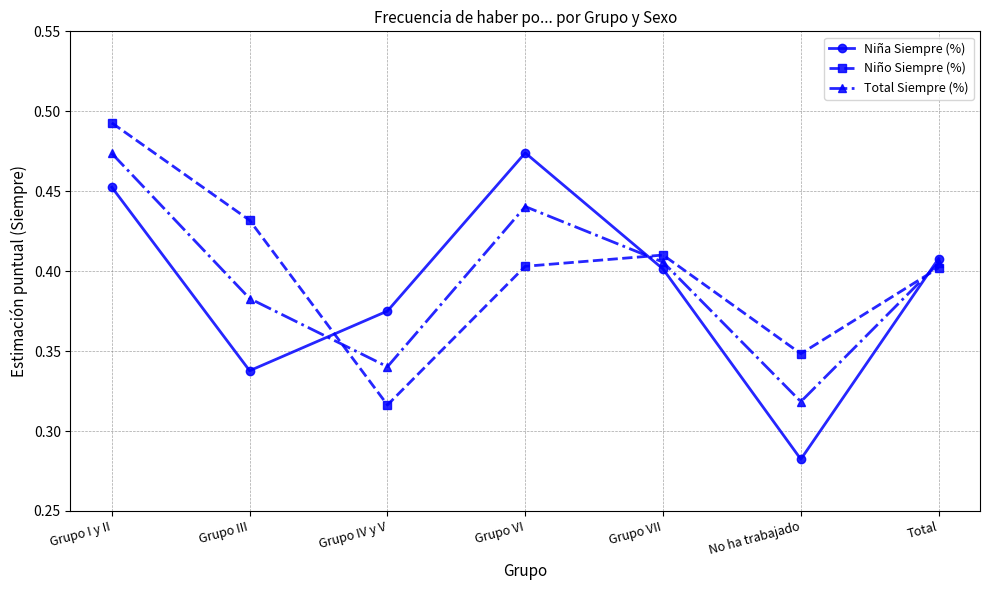

How many times do Niña Siempre (%) and Total Siempre (%) cross each other?

3